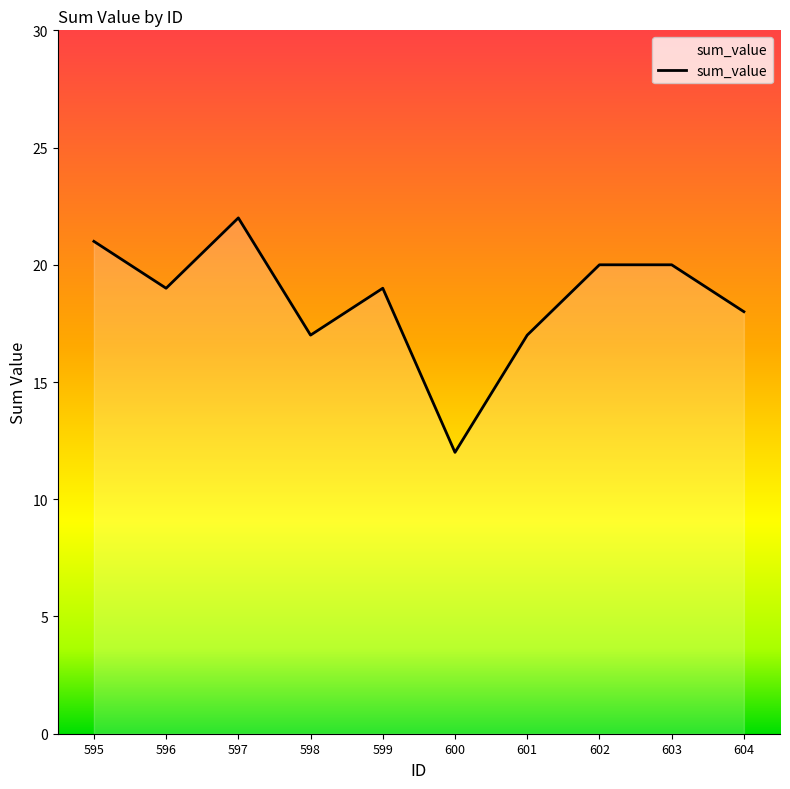

Does the chart display data point markers on the line(s)?

No